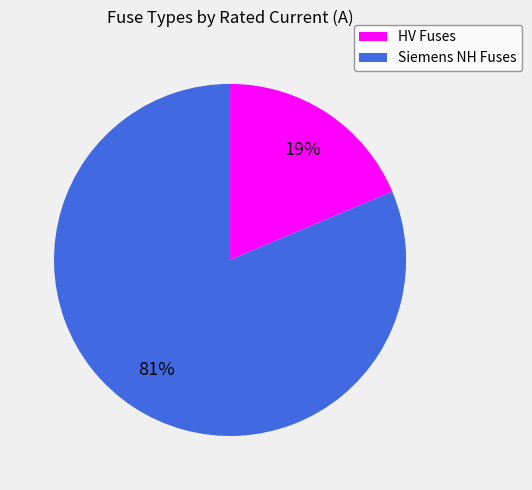

To the nearest percent, what is the average slice percentage?

50%